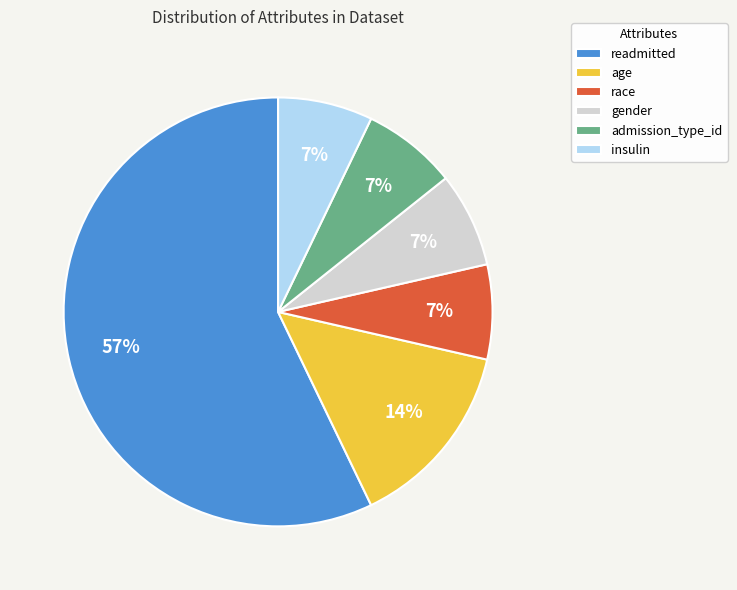

To the nearest percent, what is the difference between the admission_type_id and gender slice percentages?

0%